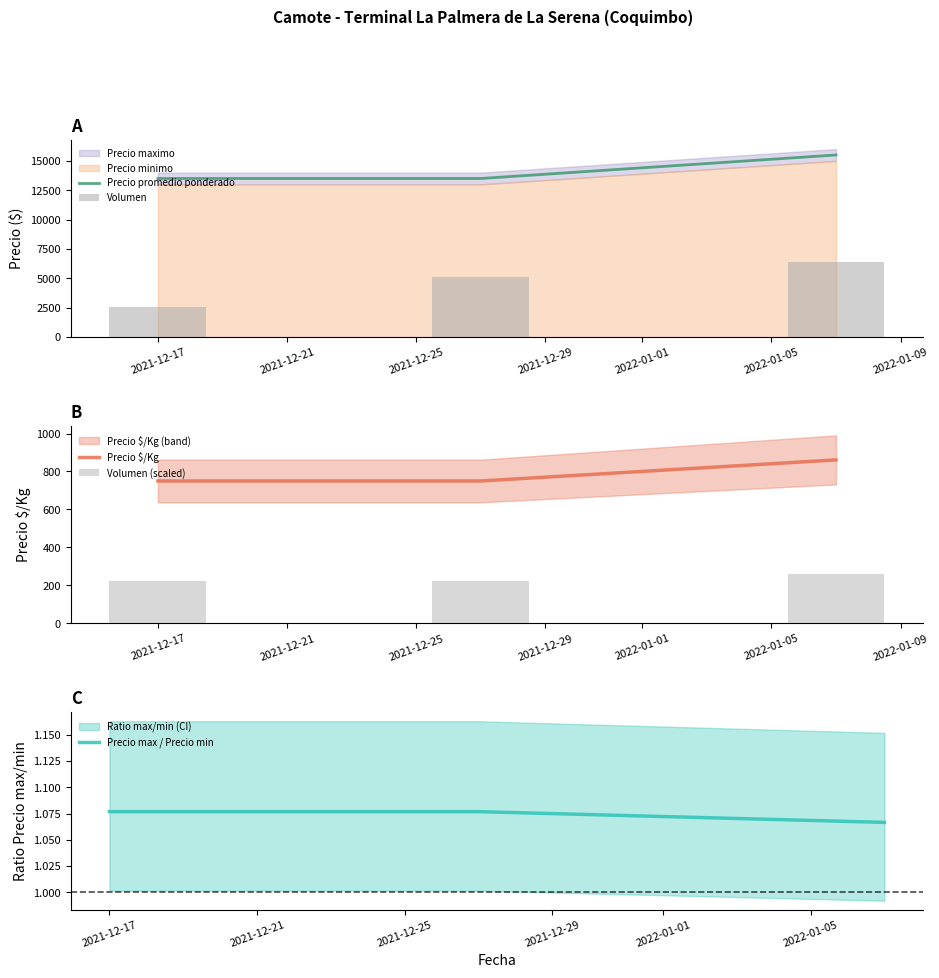

What is the lowest value of the Precio promedio ponderado series?

13500